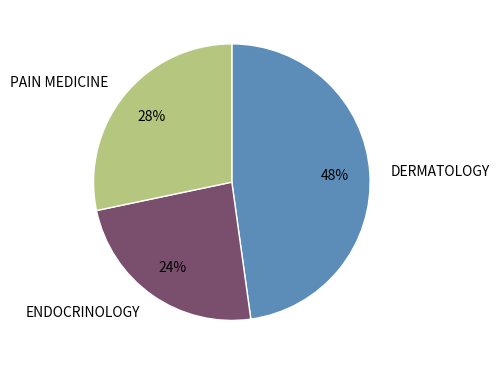

To the nearest percent, what is the difference between the largest and smallest slice percentages?

24%